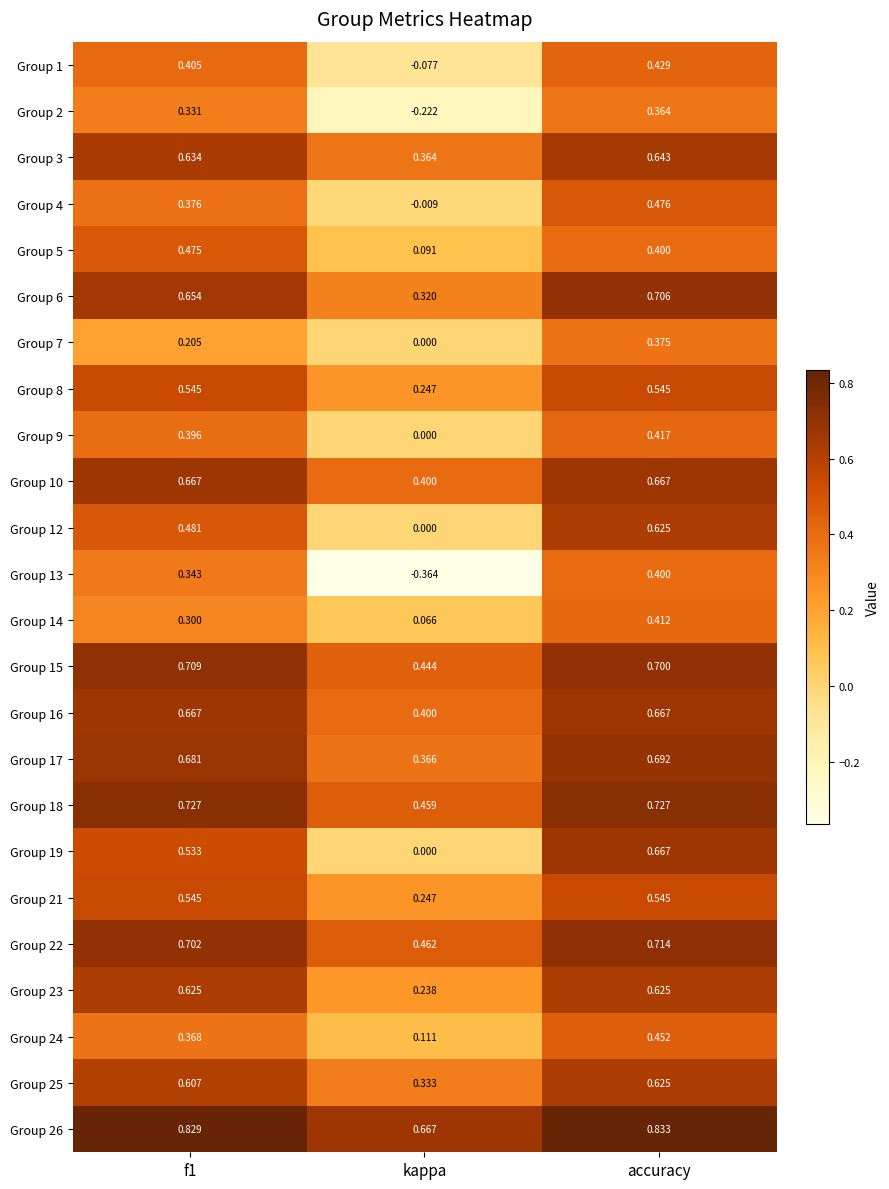

How many distinct data groups are displayed?

24